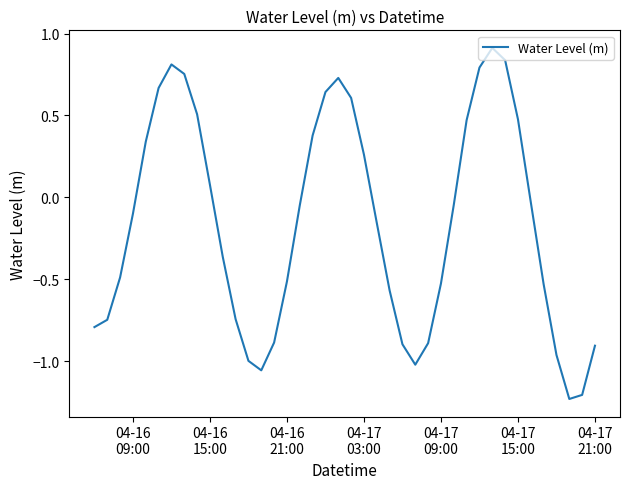

What is the maximum value shown in the chart?

0.9